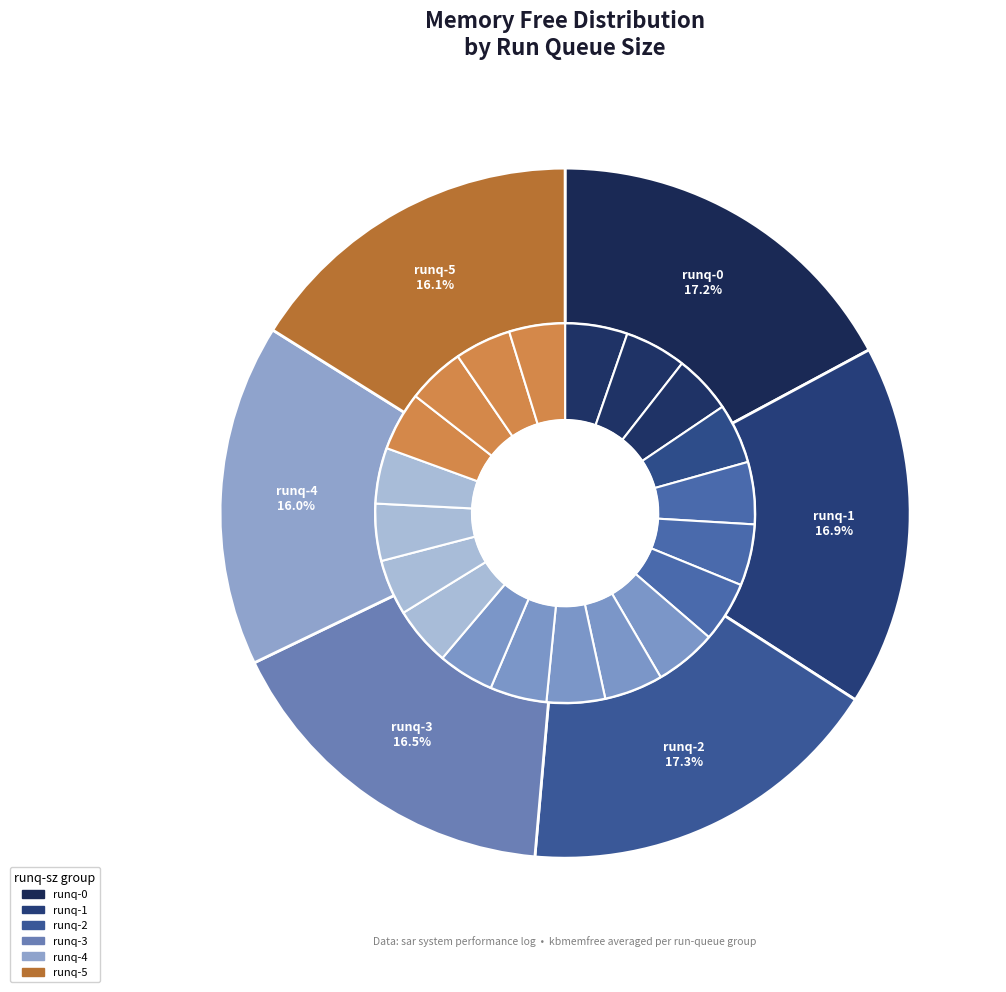

To the nearest percent, what percentage of the pie is 0?

5%